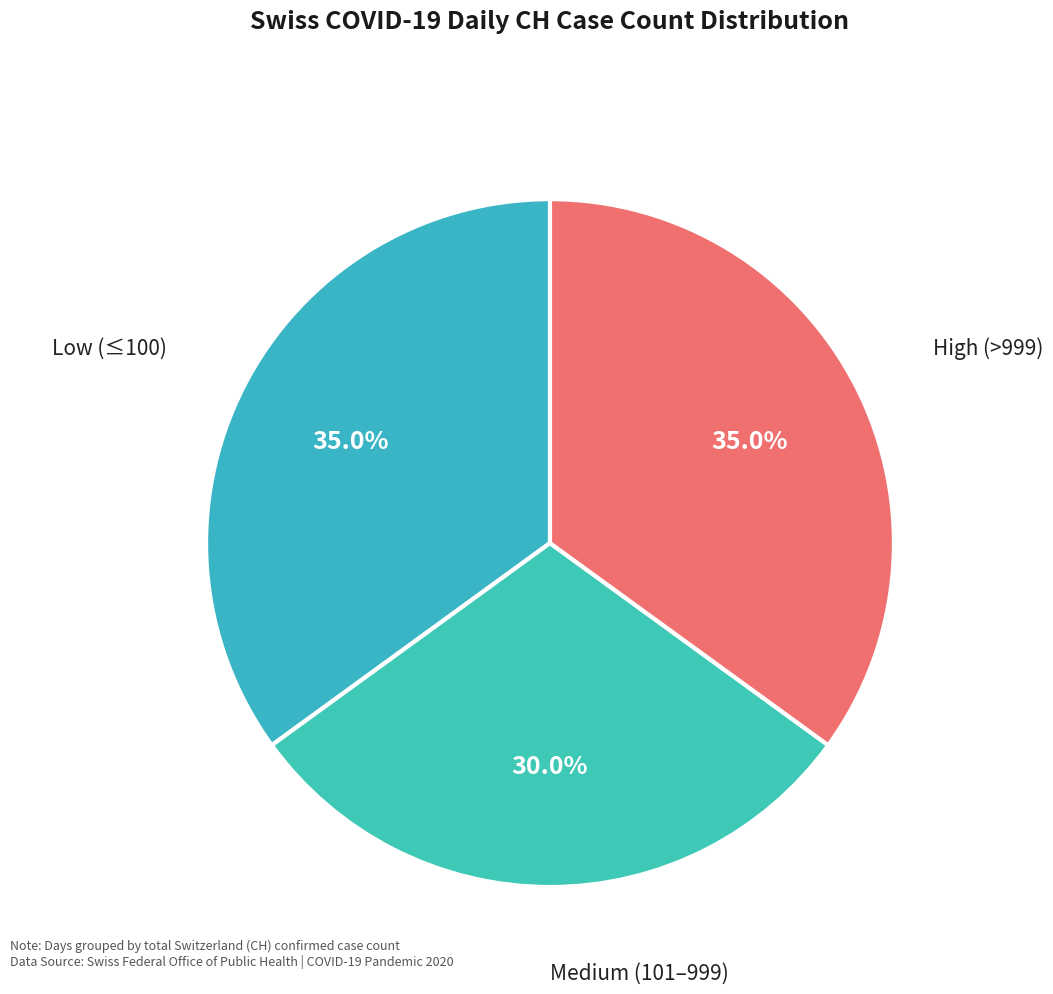

How many slices are in this pie chart?

3